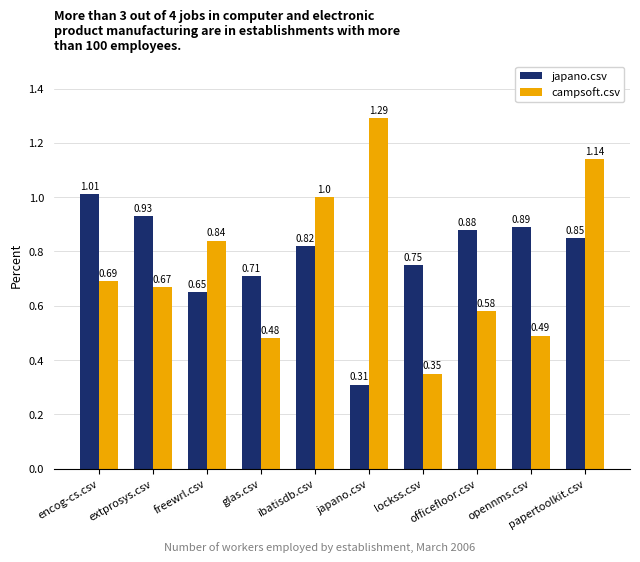

What is the sum of all campsoft.csv values?

7.5